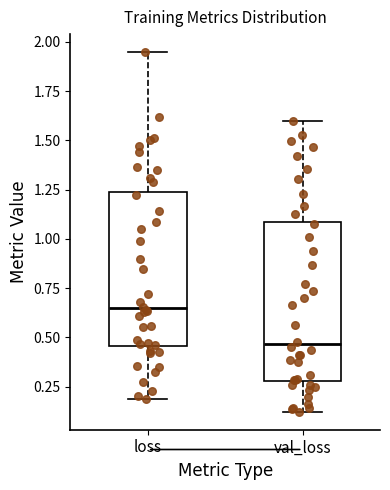

Which box has the highest median line?

loss